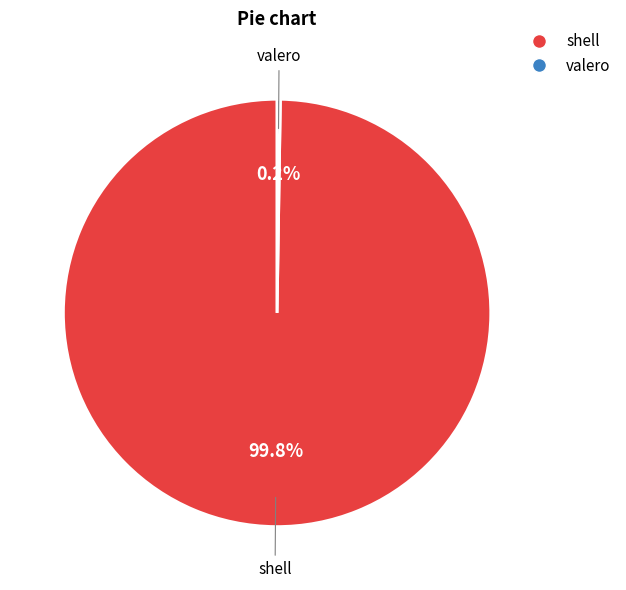

Does any single category account for the majority?

Yes